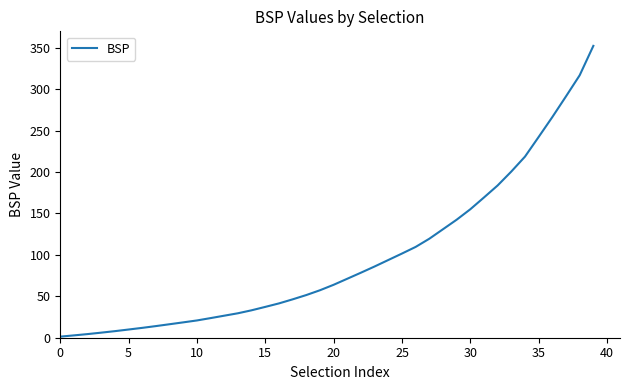

What is the greatest value displayed?

352.3